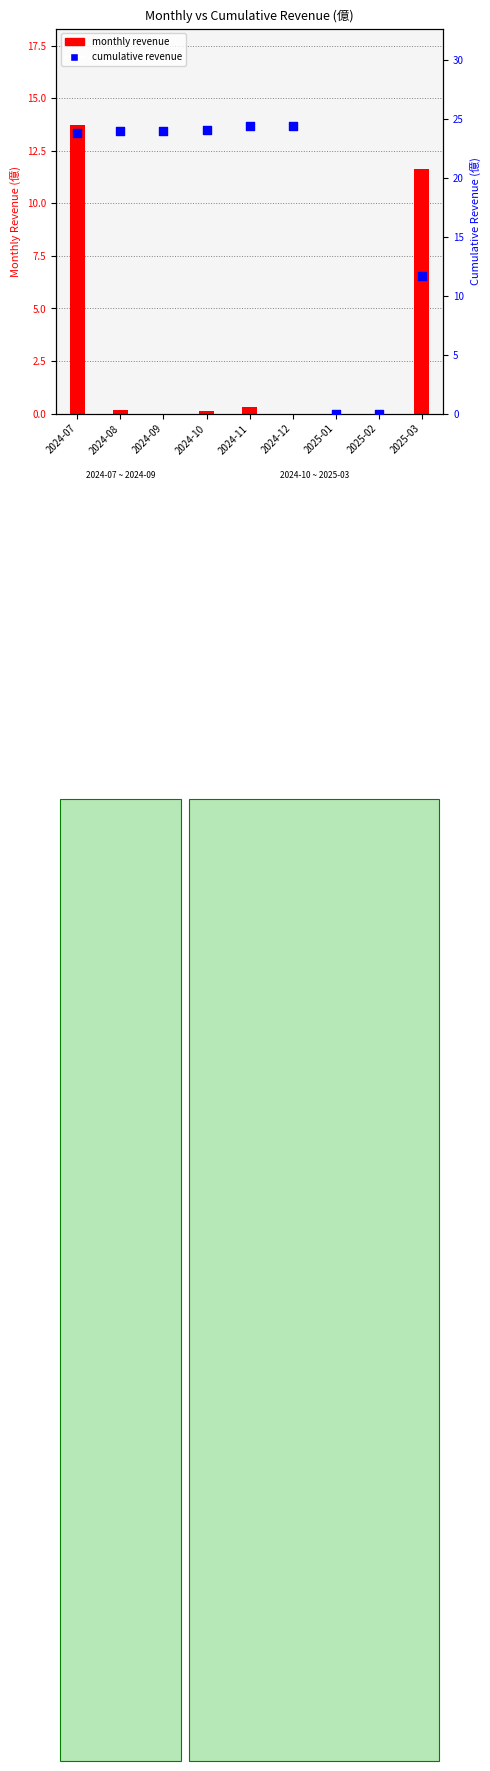

Which series contains the lowest Y value?

monthly revenue